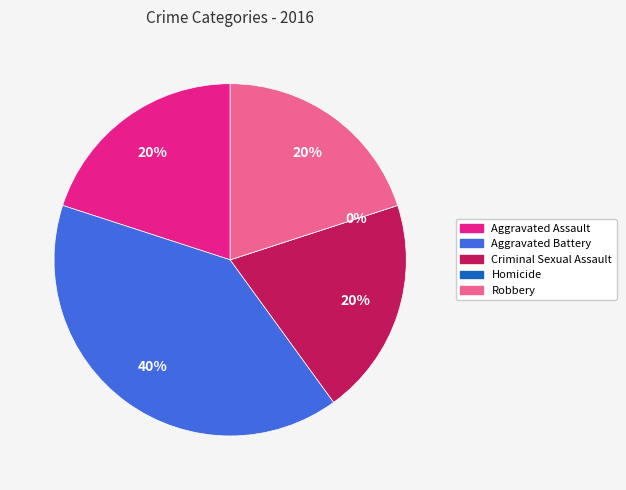

How many slices are in this pie chart?

5